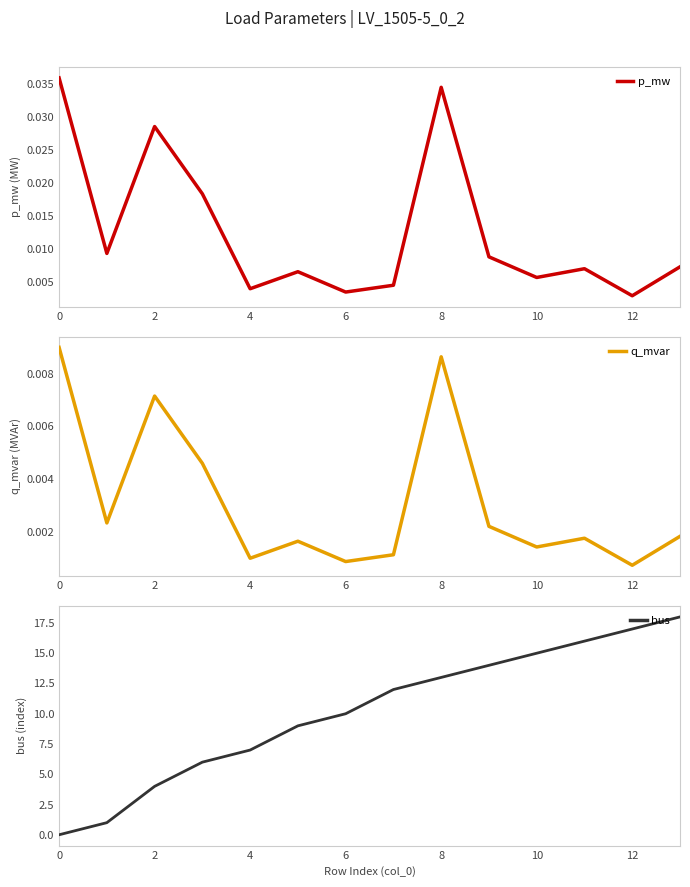

What is the label of the 1st point from the right?

13